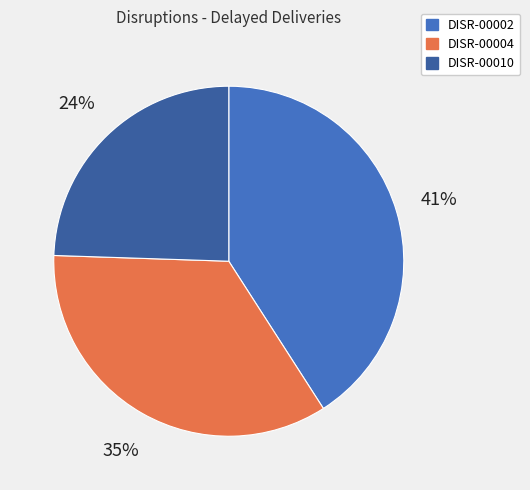

The DISR-00010 slice represents 15% of the pie. True or false?

False